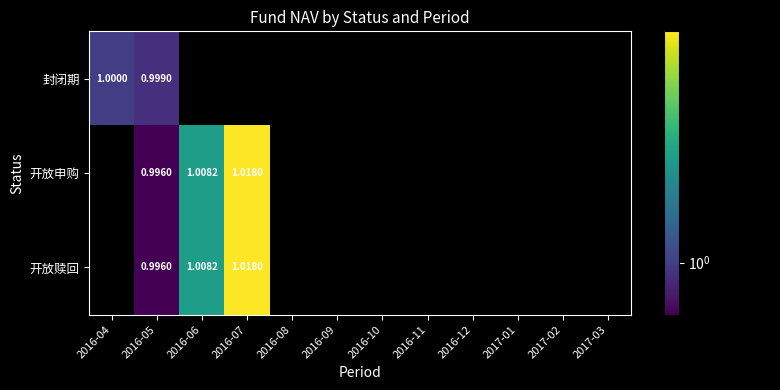

Is the value of 开放申购 at 2016-04 greater than the value of 开放赎回 at 2016-05?

No